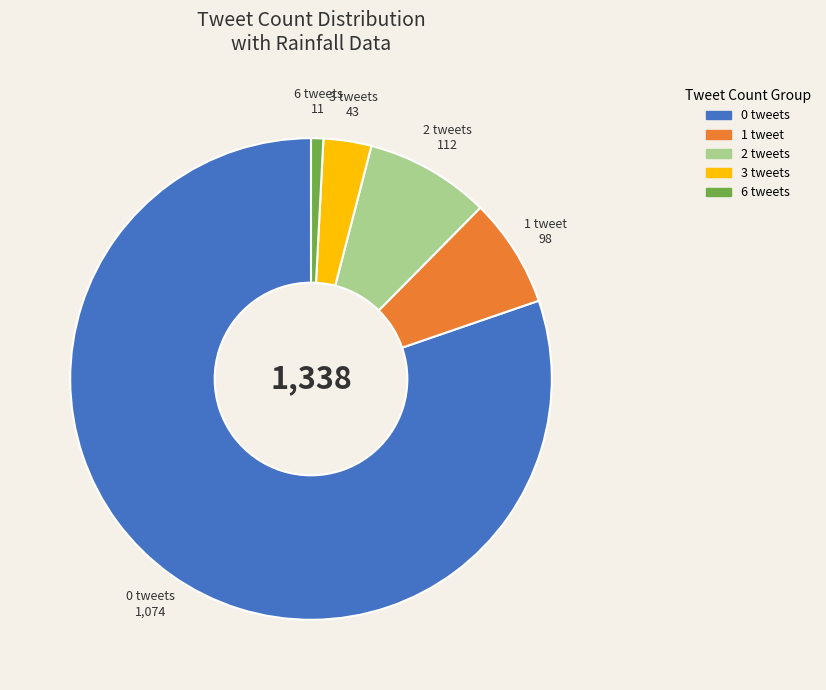

How many slices are in this pie chart?

5